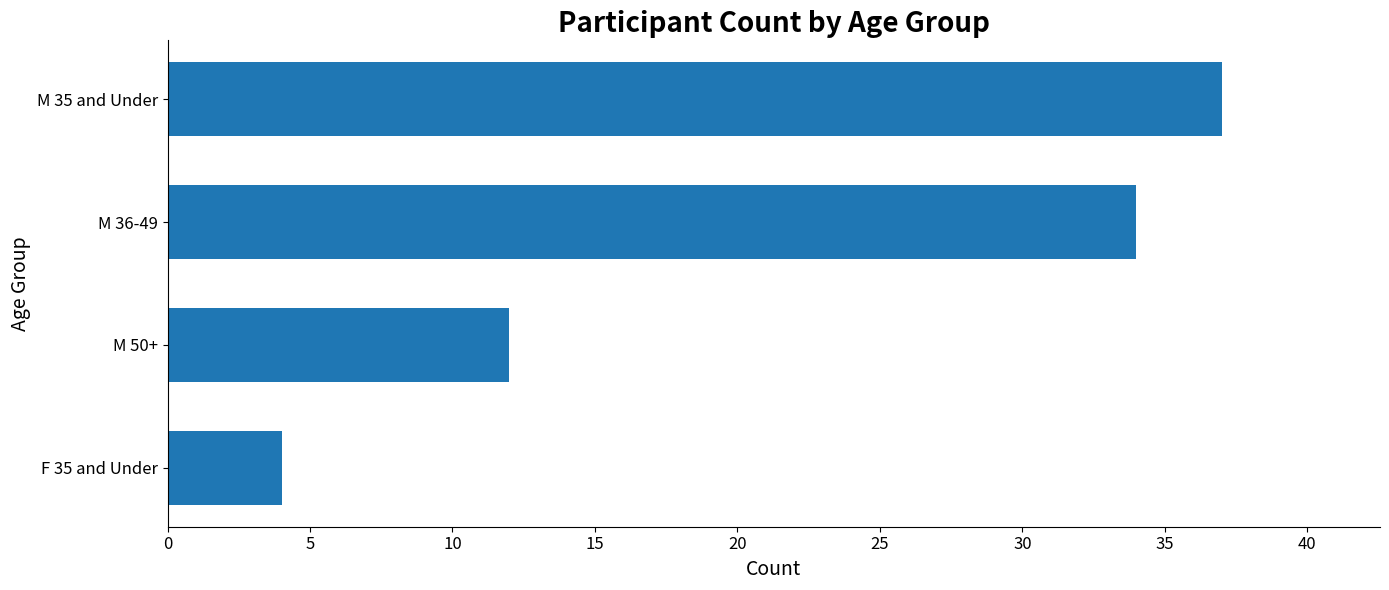

Reading top to bottom, extract all data points from this chart.

M 35 and Under=37	M 36-49=34	M 50+=12	F 35 and Under=4